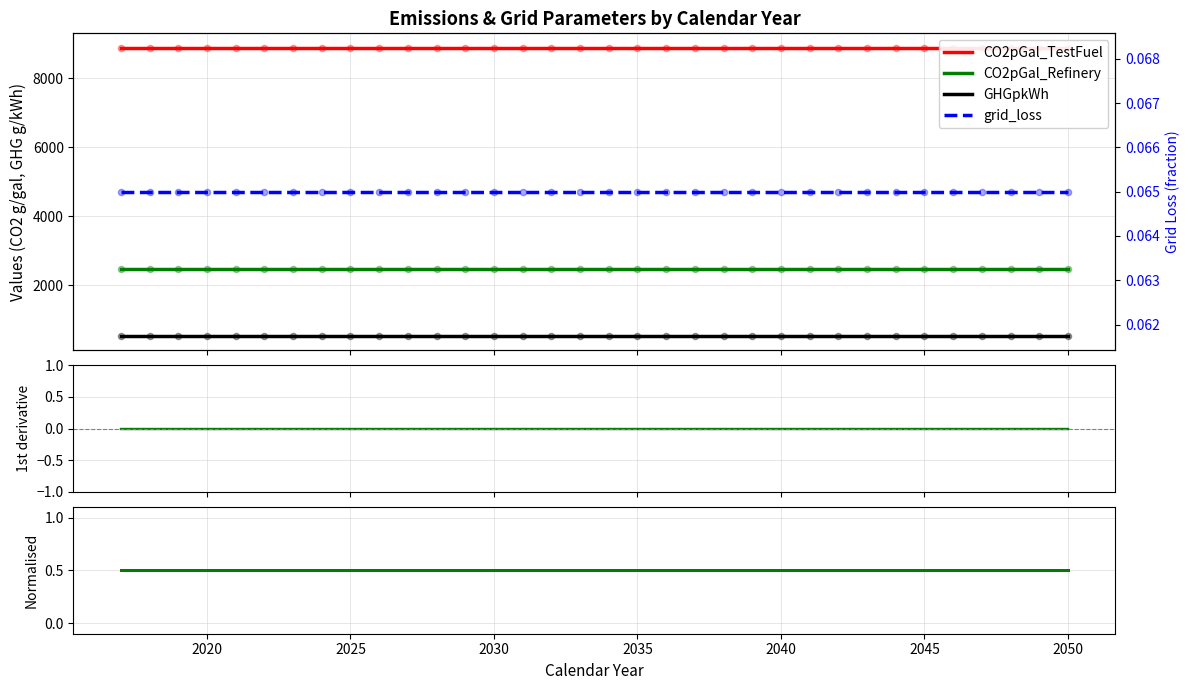

Which series reaches the maximum Y coordinate?

CO2pGal_TestFuel